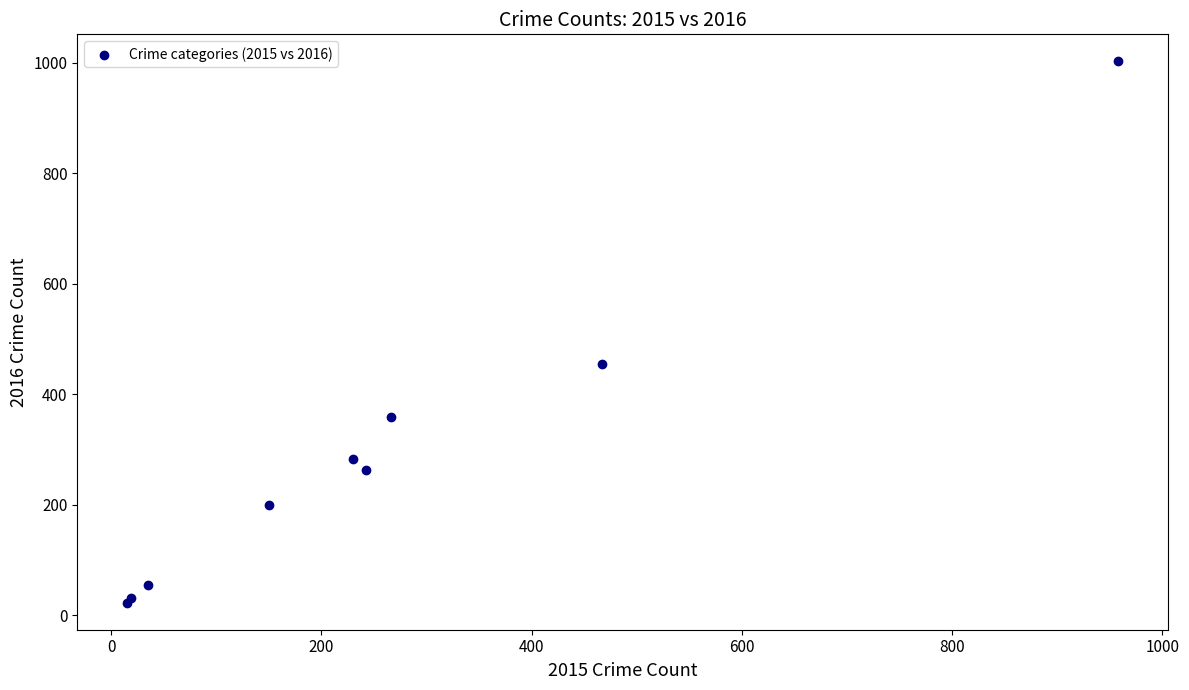

What Y value in the scatter plot is closest to 512?

455